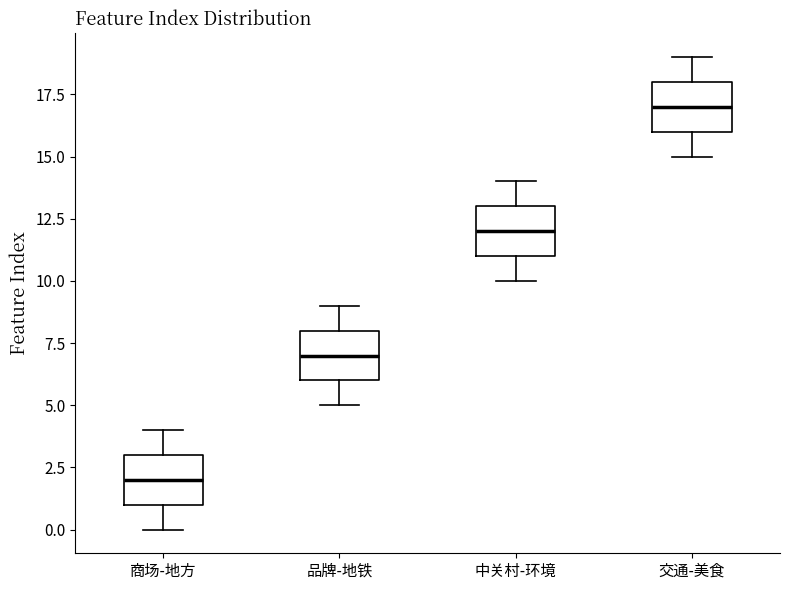

Reading left to right, read every box against the y-axis: the position of its median line, the range the box covers, and the ends of its whiskers. The values are not printed on the chart, so give them approximately, as read against the axis.

商场-地方: median 2, box 1 to 3, whiskers 0 to 4
品牌-地铁: median 7, box 6 to 8, whiskers 5 to 9
中关村-环境: median 12, box 11 to 13, whiskers 10 to 14
交通-美食: median 17, box 16 to 18, whiskers 15 to 19